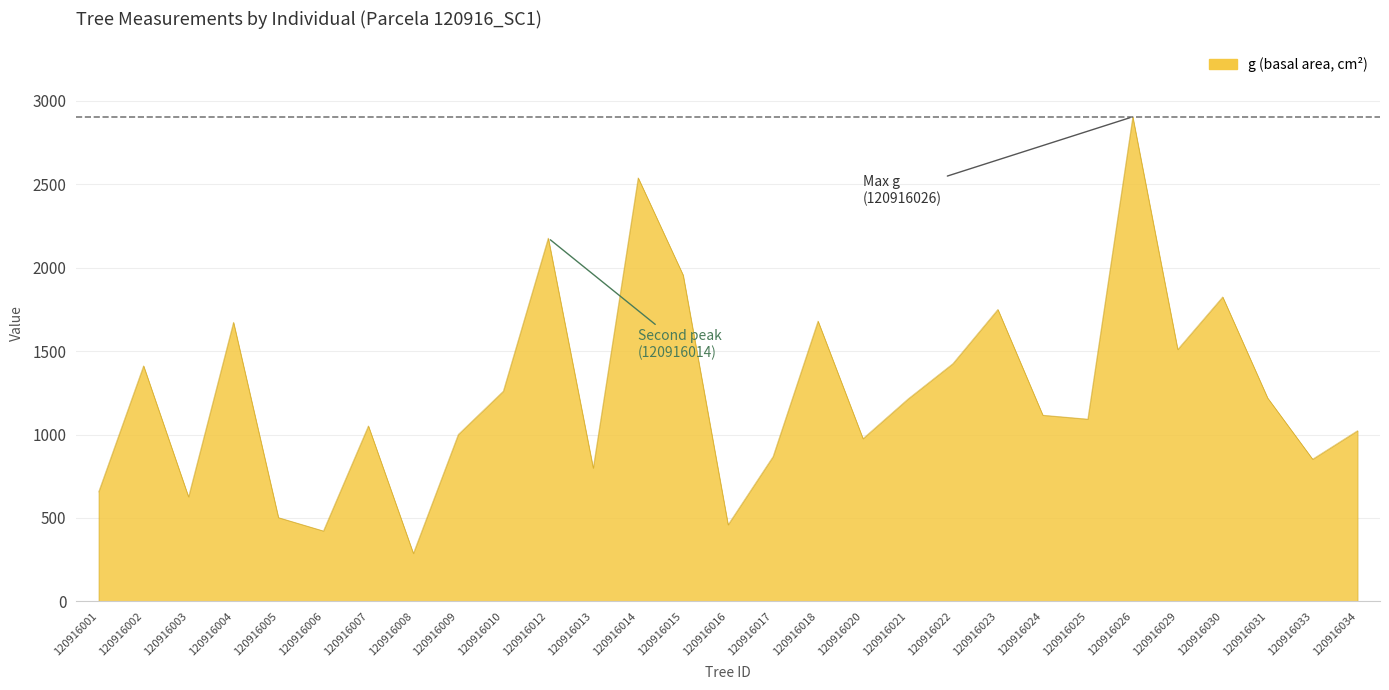

Which label corresponds to the smallest value in the chart?

120916008